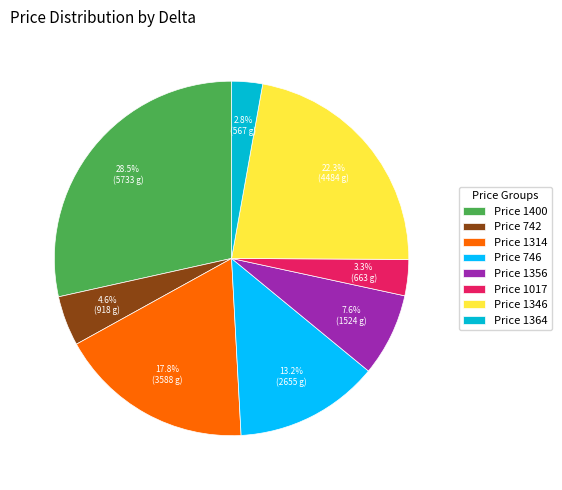

Approximately how many times larger is the value at Price 742 compared to Price 1364?

1.6